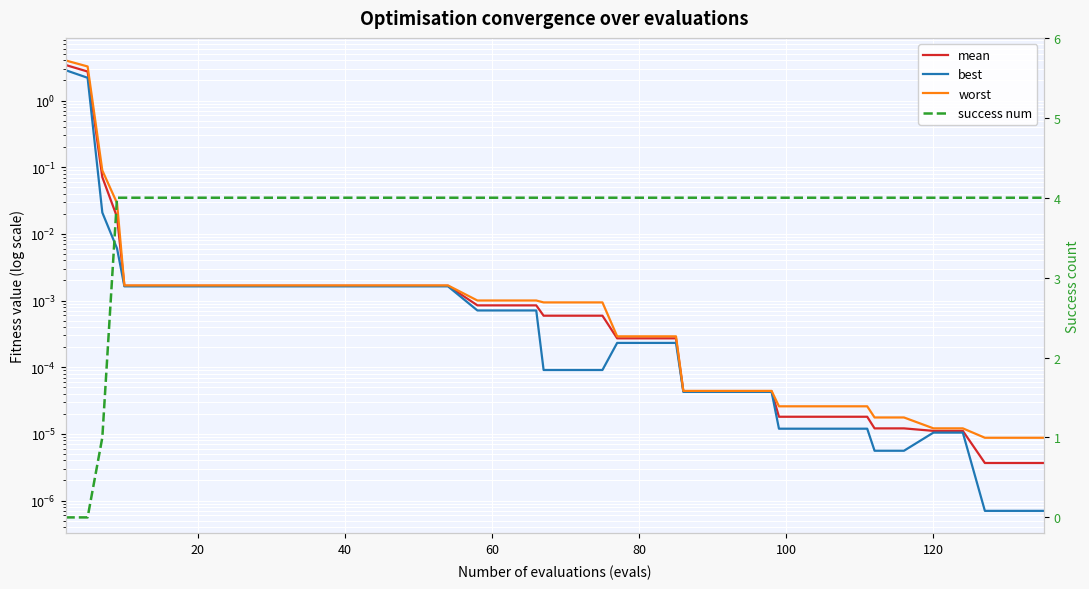

Reading right to left, extract all data points from this chart.

mean: 0.0	0.0	0.0	0.0	0.0	0.0	0.0	0.0	0.0	0.0	0.0	0.0	0.0	0.0	0.0	0.0	0.0	0.0	0.0	0.0	0.0	0.0	0.0	0.0	0.0	0.0	0.0	0.0	0.0	0.0	0.0	0.0	0.0	0.0	0.0	0.0	0.0	0.1	2.7	3.4
best: 0.0	0.0	0.0	0.0	0.0	0.0	0.0	0.0	0.0	0.0	0.0	0.0	0.0	0.0	0.0	0.0	0.0	0.0	0.0	0.0	0.0	0.0	0.0	0.0	0.0	0.0	0.0	0.0	0.0	0.0	0.0	0.0	0.0	0.0	0.0	0.0	0.0	0.0	2.2	2.9
worst: 0.0	0.0	0.0	0.0	0.0	0.0	0.0	0.0	0.0	0.0	0.0	0.0	0.0	0.0	0.0	0.0	0.0	0.0	0.0	0.0	0.0	0.0	0.0	0.0	0.0	0.0	0.0	0.0	0.0	0.0	0.0	0.0	0.0	0.0	0.0	0.0	0.0	0.1	3.2	4.0
success num: 4.0	4.0	4.0	4.0	4.0	4.0	4.0	4.0	4.0	4.0	4.0	4.0	4.0	4.0	4.0	4.0	4.0	4.0	4.0	4.0	4.0	4.0	4.0	4.0	4.0	4.0	4.0	4.0	4.0	4.0	4.0	4.0	4.0	4.0	4.0	4.0	4.0	1.0	0.0	0.0